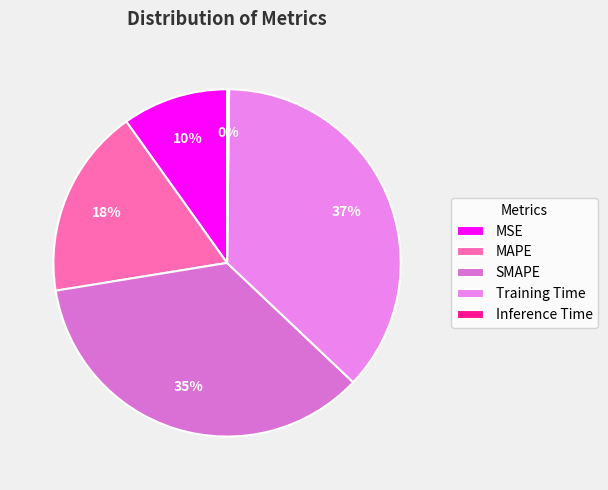

Which has a higher value, MSE or Inference Time?

MSE